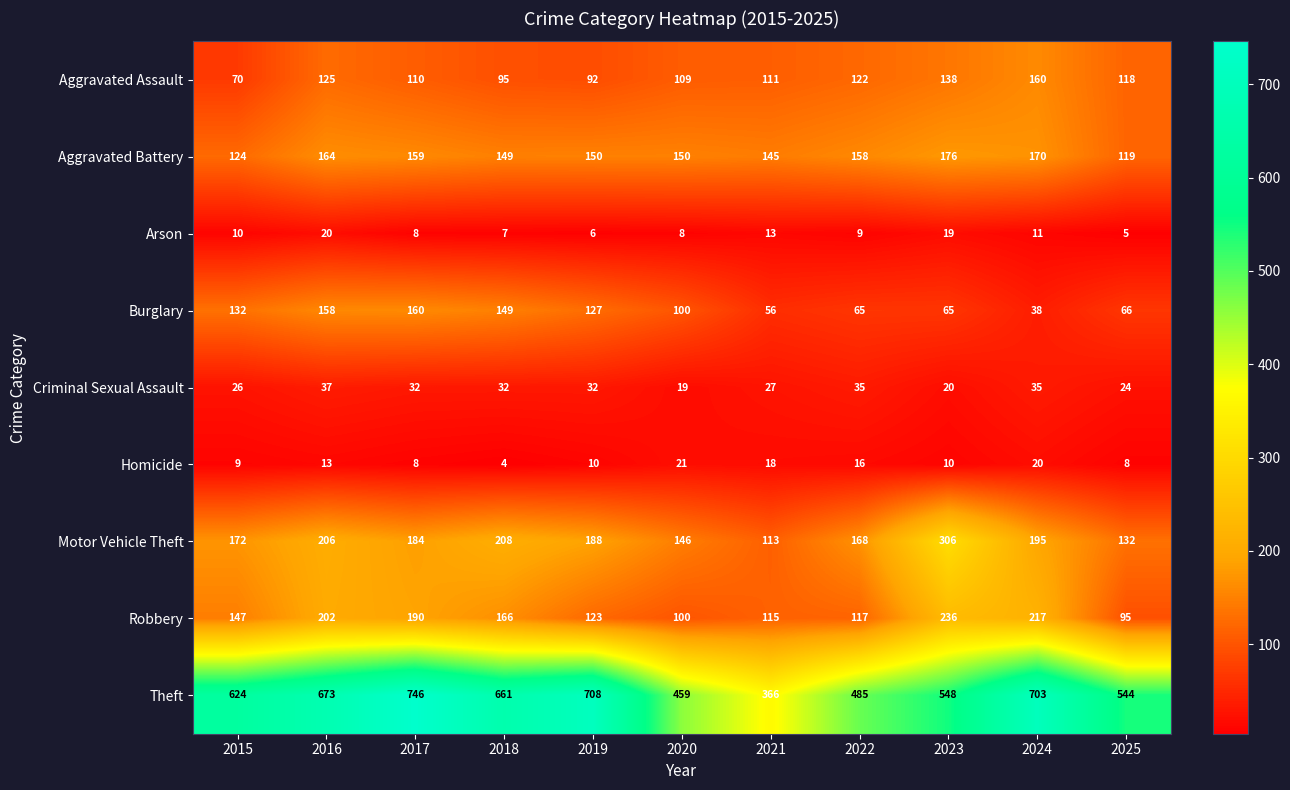

The value of Robbery at 2020 is 100. True or false?

True